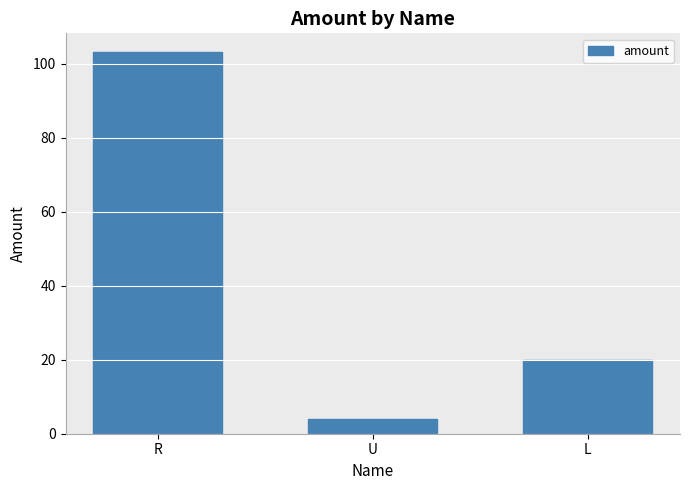

Reading left to right, extract all data points from this chart.

R=103	U=4	L=20